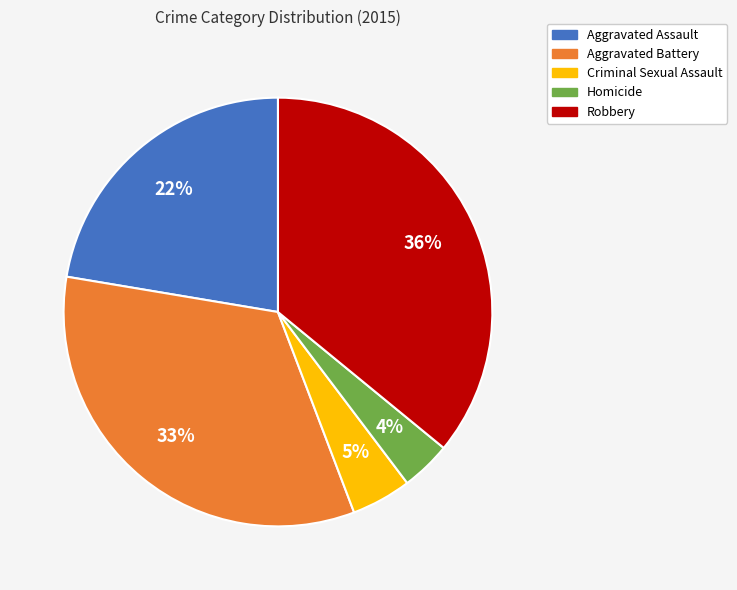

How many segments does this pie chart have?

5